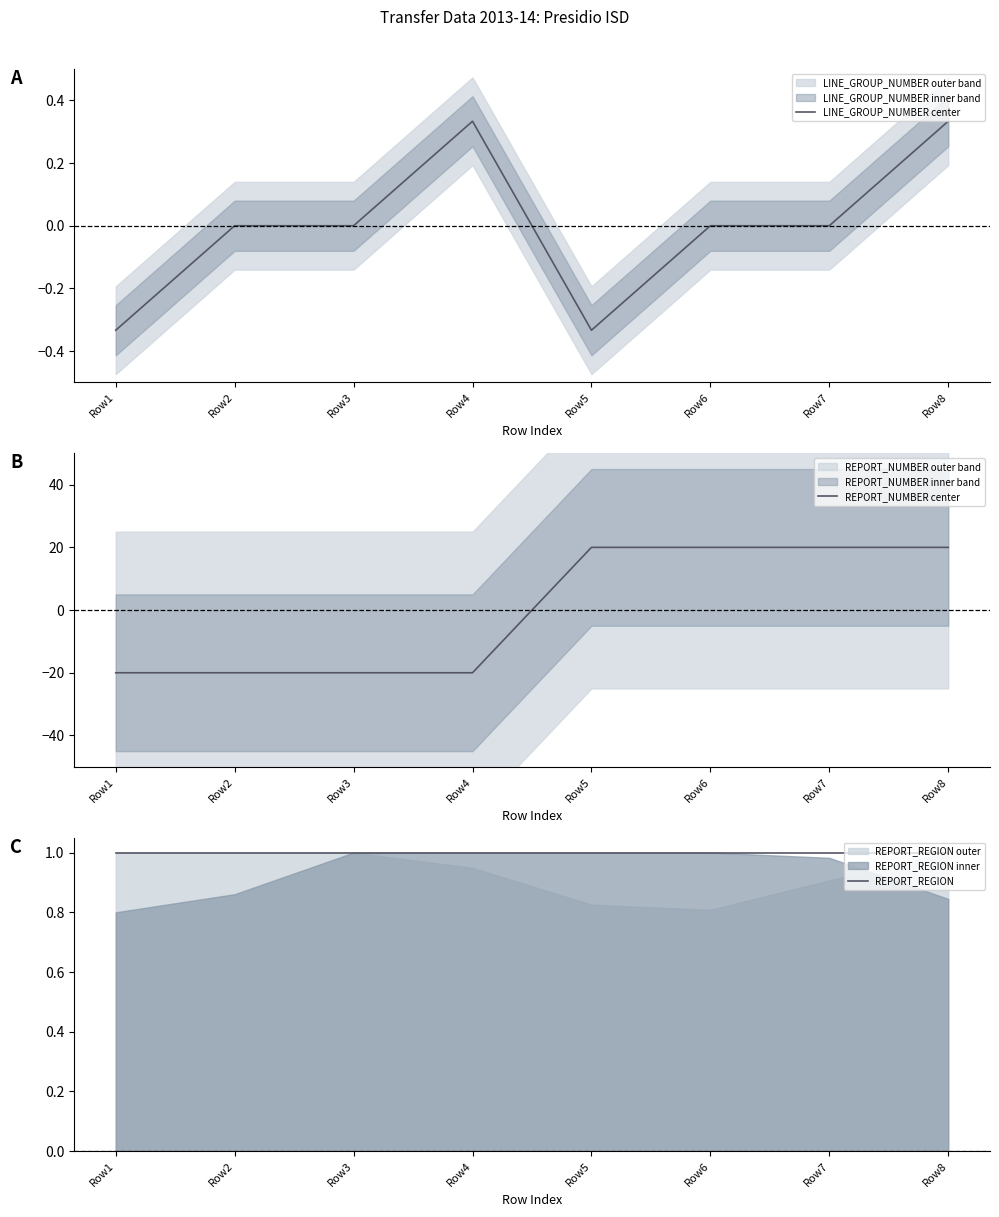

How many times do REPORT_NUMBER center and REPORT_REGION cross each other?

1